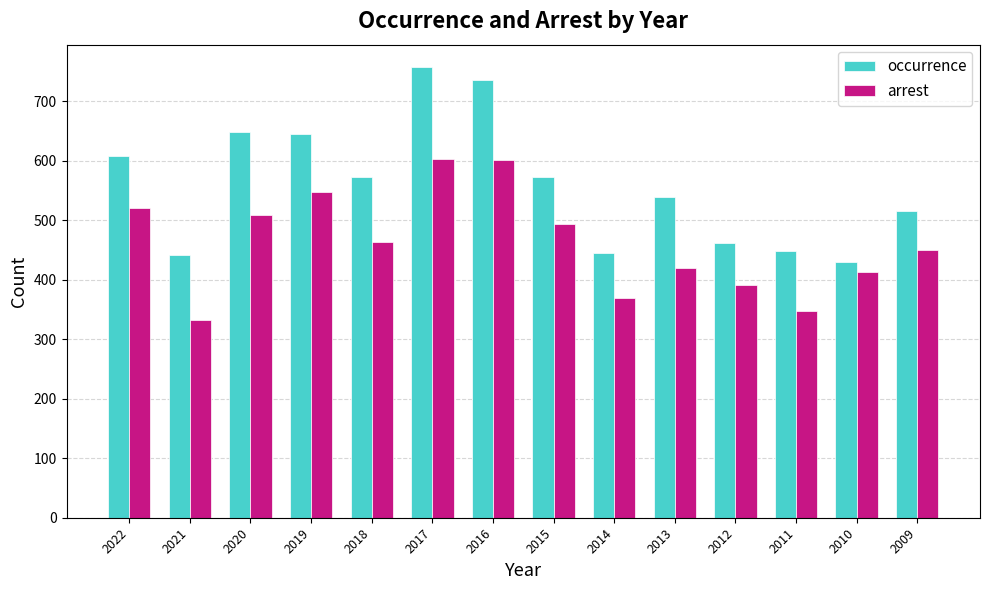

What are all the series names shown in the legend?

occurrence, arrest